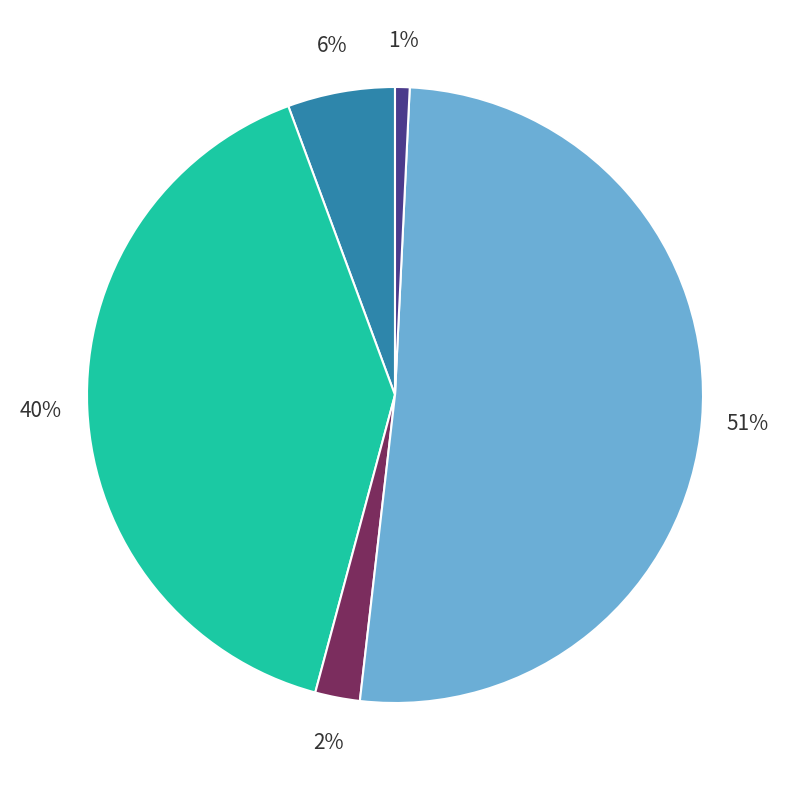

Is there any slice that represents more than half of the pie?

Yes